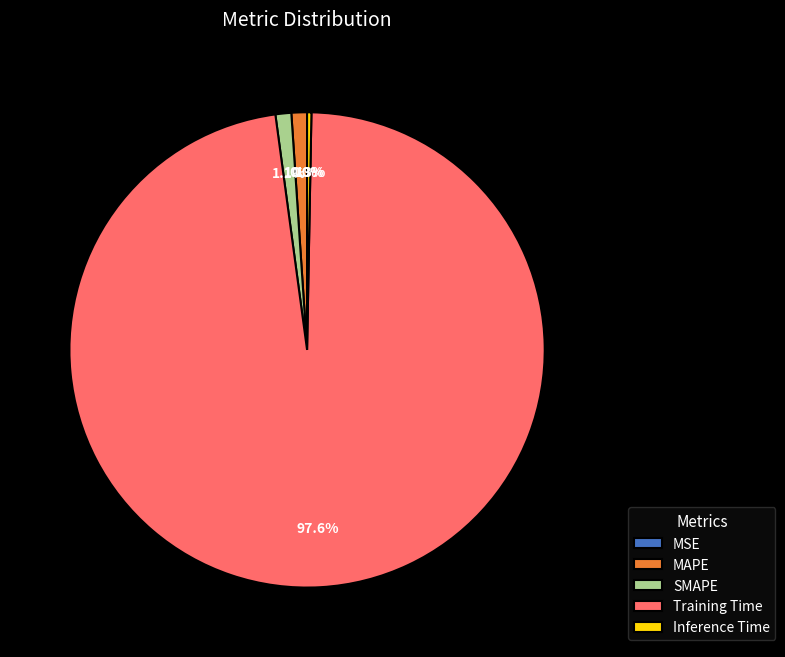

The SMAPE slice represents 11% of the pie. True or false?

False